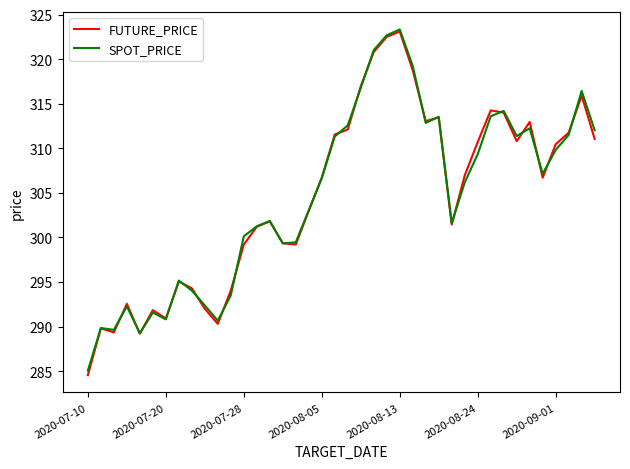

Which series has the largest range (max minus min)?

FUTURE_PRICE